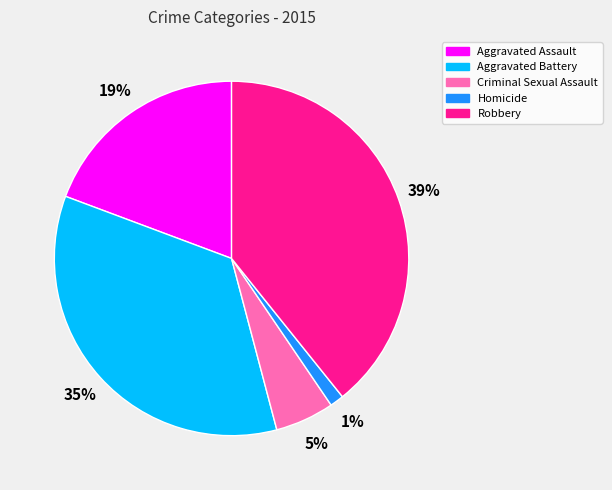

Is there any slice that represents more than half of the pie?

No